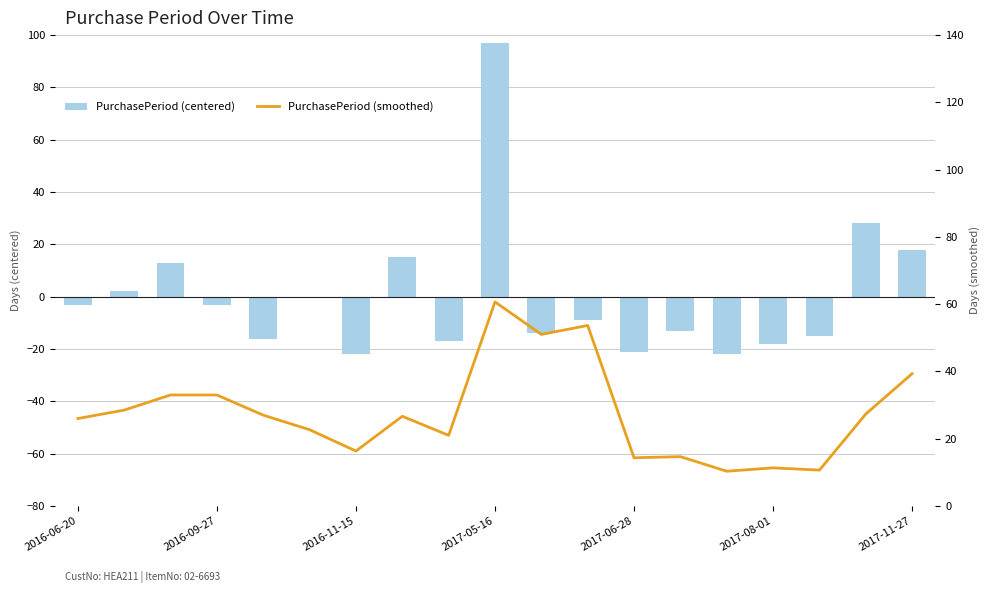

At which category is the sum across all series the highest?

2017-05-16